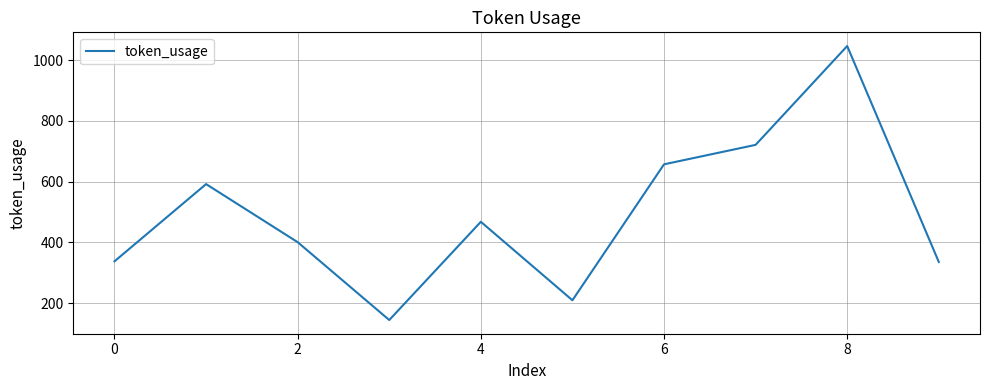

What is the difference between the maximum and minimum values?

901